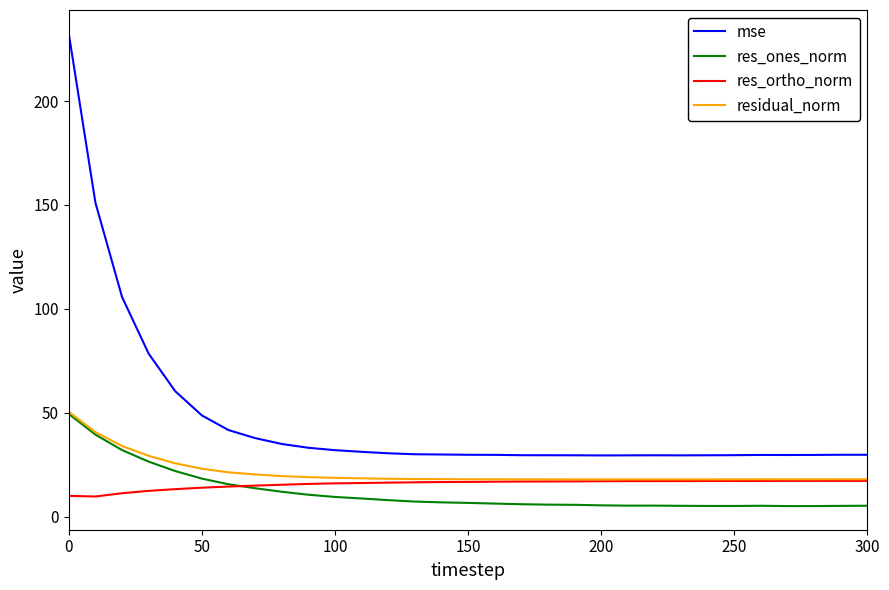

What is the average value of the res_ones_norm series?

12.0